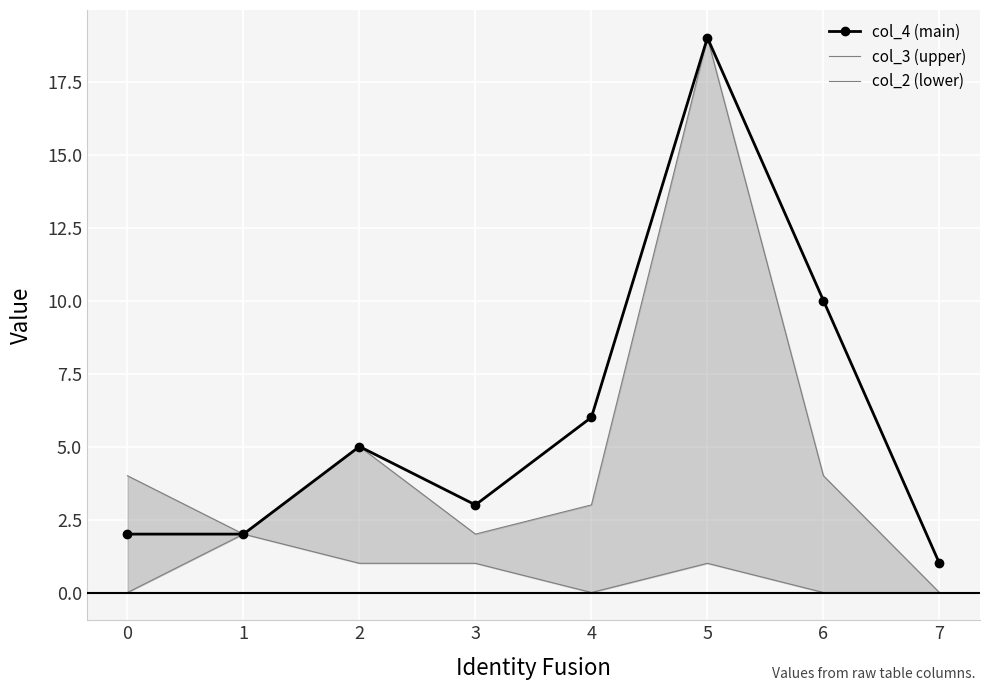

What is the value of the col_3 (upper) point at the 1st from the left?

4